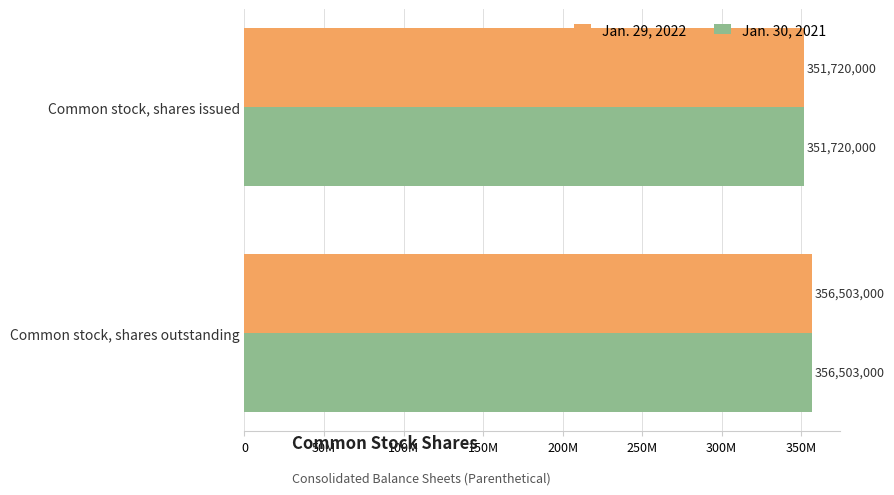

What is the average value of the Jan. 29, 2022 series?

354111500